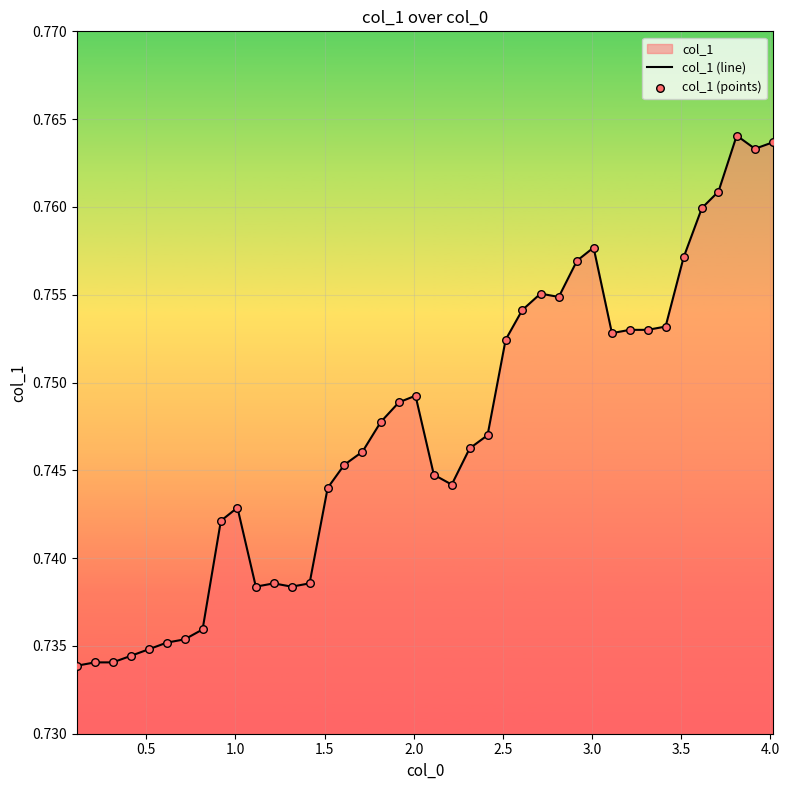

Which series reaches the maximum Y coordinate?

col_1 (line)